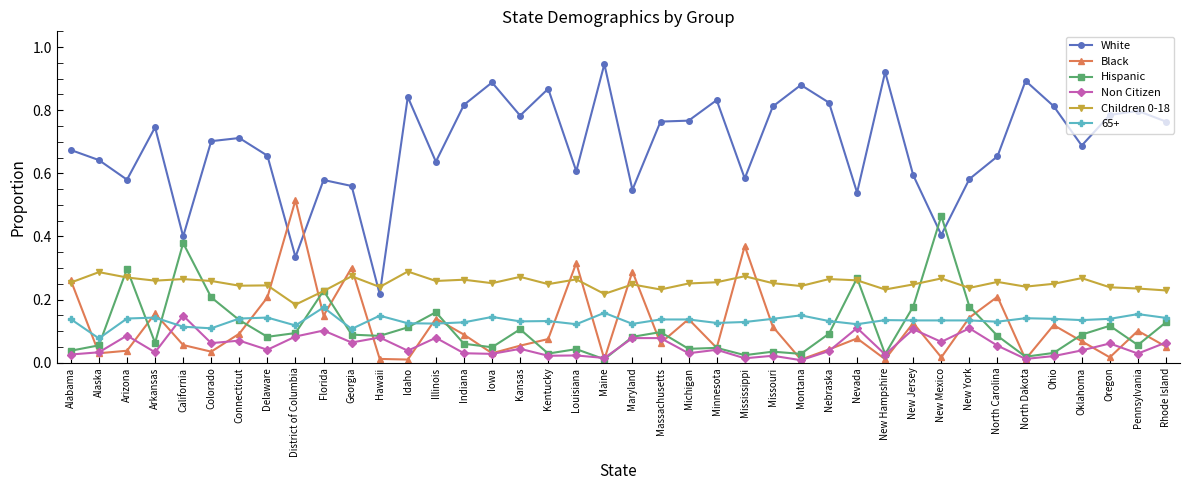

Which series has the largest range (max minus min)?

White